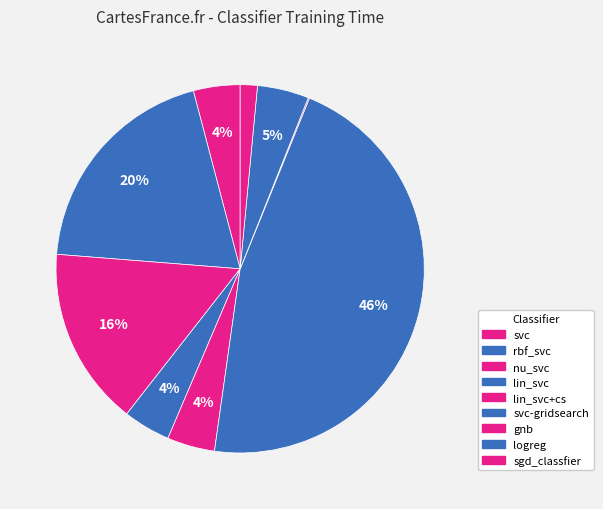

To the nearest percent, what is the combined percentage of sgd_classfier and lin_svc+cs?

6%